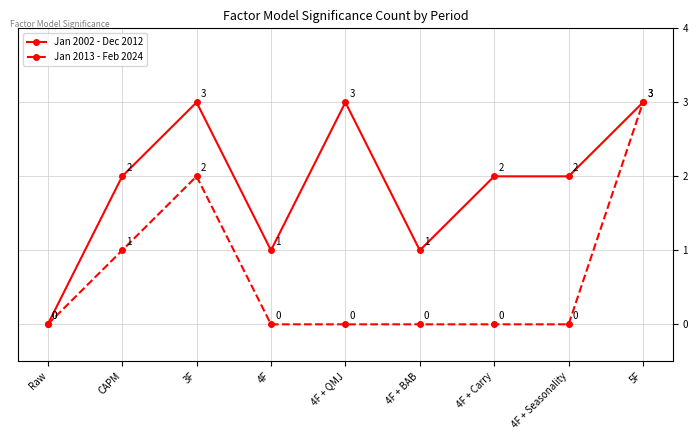

What is the difference between the second highest and minimum values in the Jan 2002 - Dec 2012 series?

3